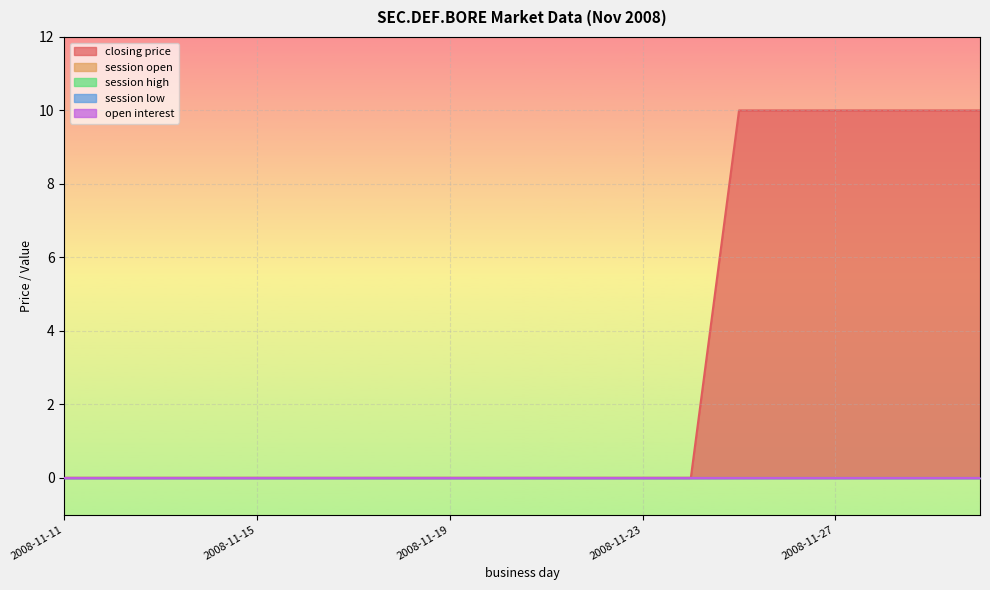

Reading left to right, what are all the values shown in this chart?

closing price: 0	0	0	0	0	0	0	0	0	0	0	0	0	0	10	10	10	10	10	10
session open: 0	0	0	0	0	0	0	0	0	0	0	0	0	0	0	0	0	0	0	0
session high: 0	0	0	0	0	0	0	0	0	0	0	0	0	0	0	0	0	0	0	0
session low: 0	0	0	0	0	0	0	0	0	0	0	0	0	0	0	0	0	0	0	0
open interest: 0	0	0	0	0	0	0	0	0	0	0	0	0	0	0	0	0	0	0	0